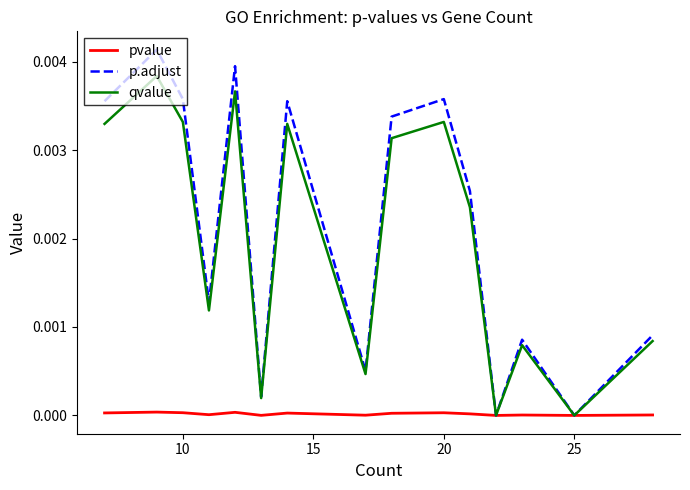

True or false: qvalue and pvalue cross at least once.

False